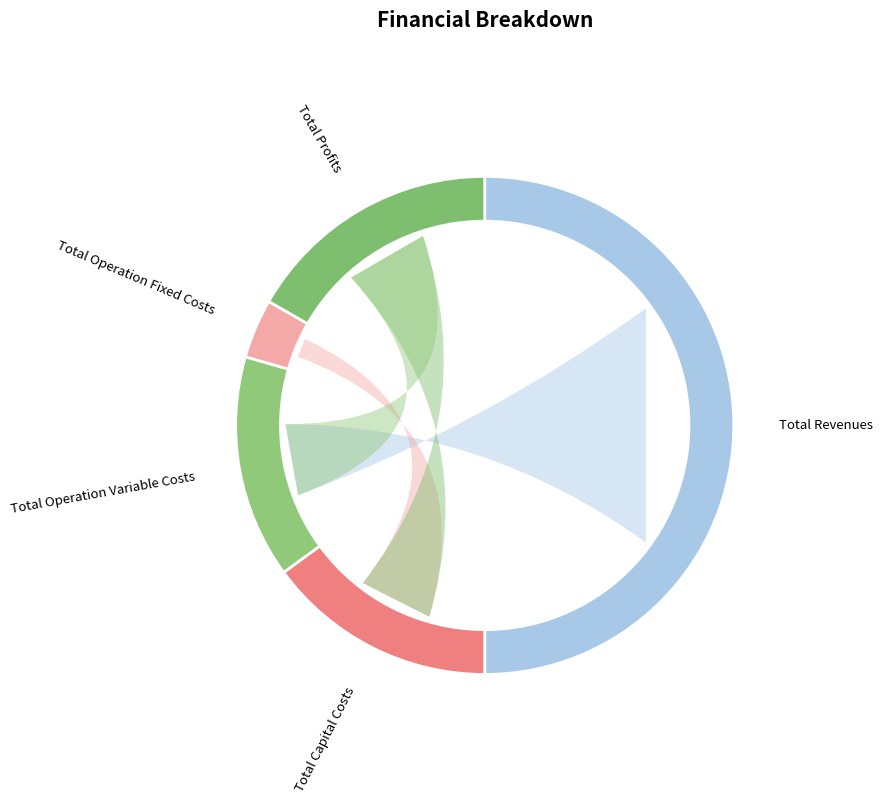

Which category has the smallest portion of the pie?

Total Operation Fixed Costs